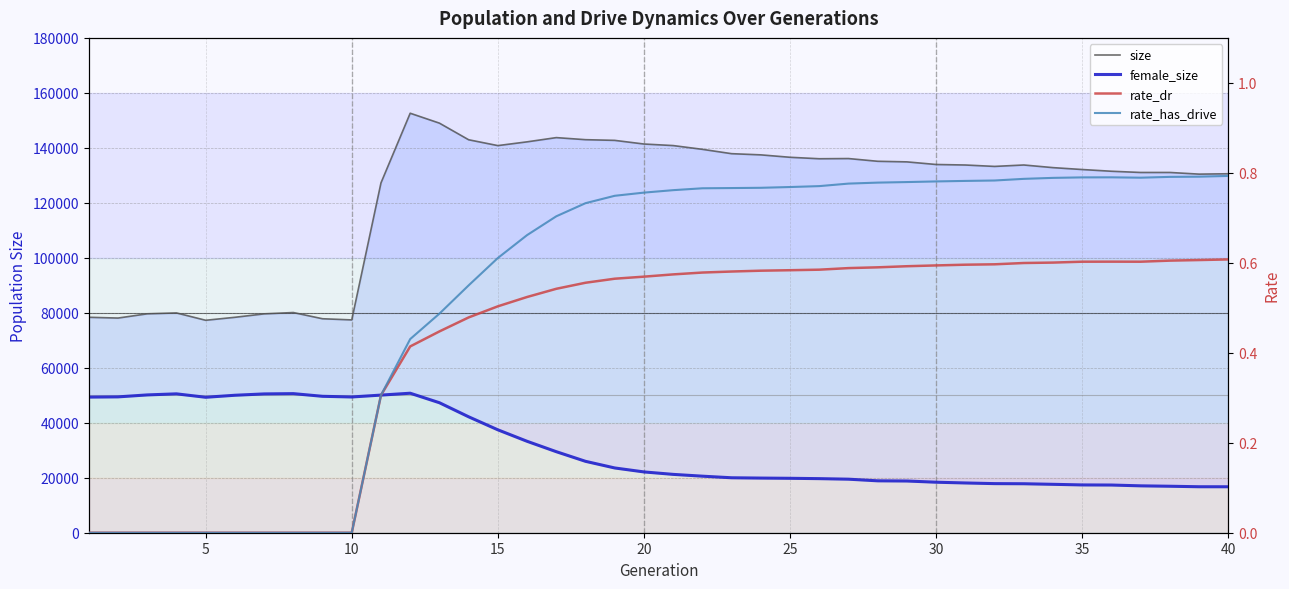

Count the rate_dr values in the range 0 to 1.

40